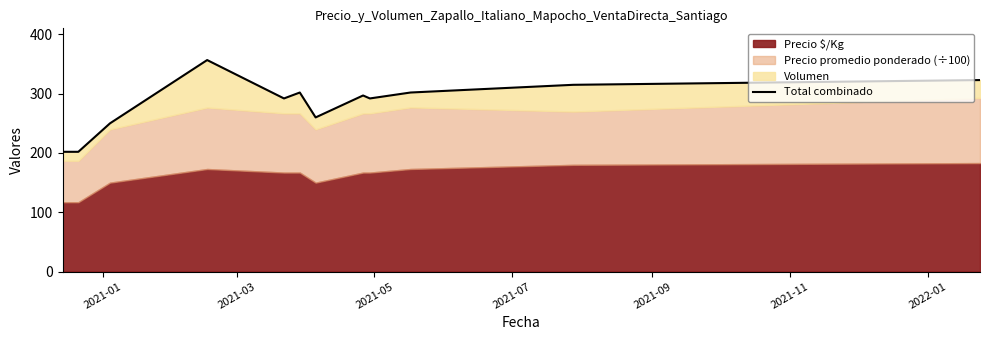

Between 2022-01 and 2021-11, which is larger?

2021-11